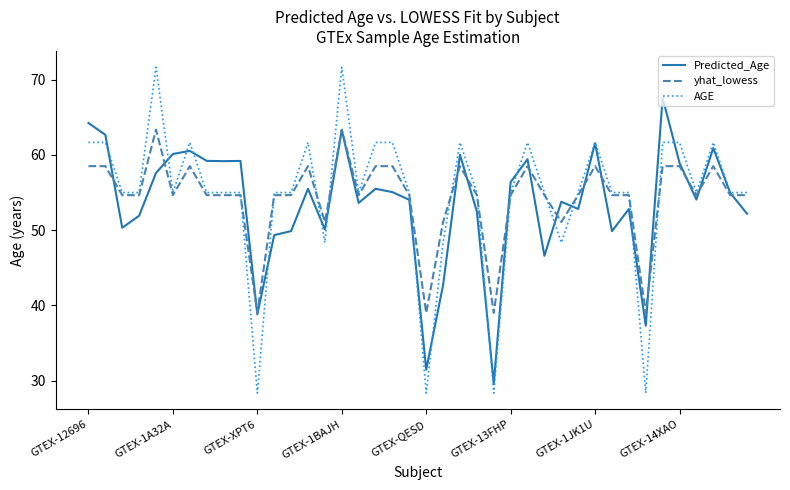

What is the lowest value of the yhat_lowess series?

39.0